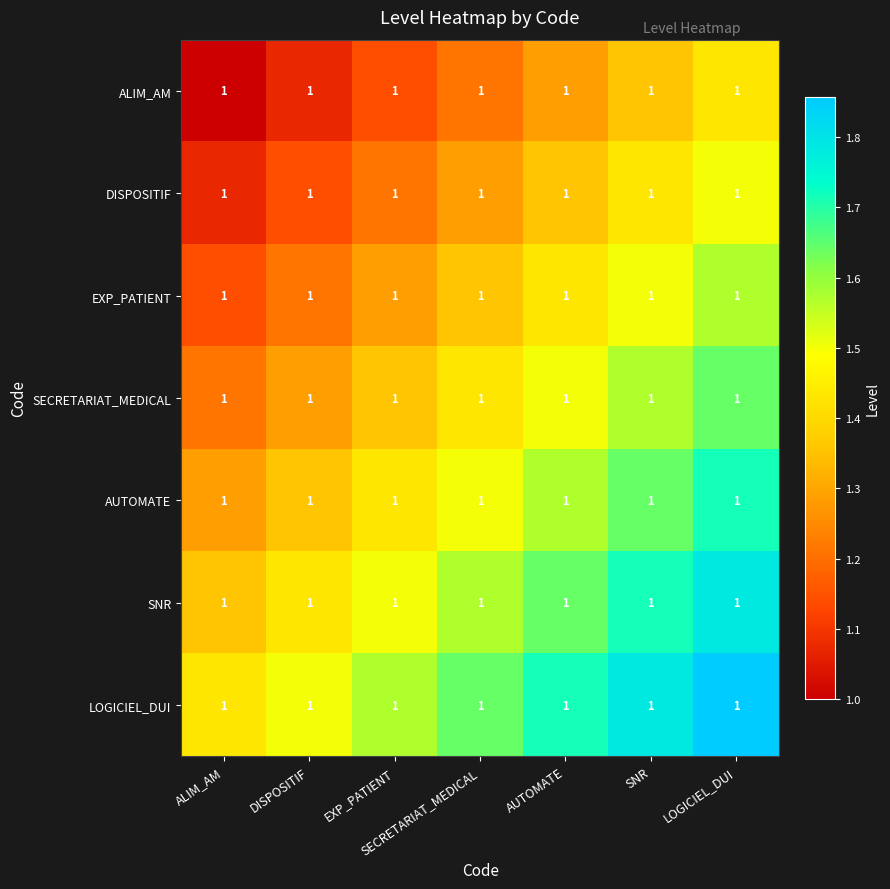

What is the sum of the LOGICIEL_DUI values at DISPOSITIF and AUTOMATE?

3.2